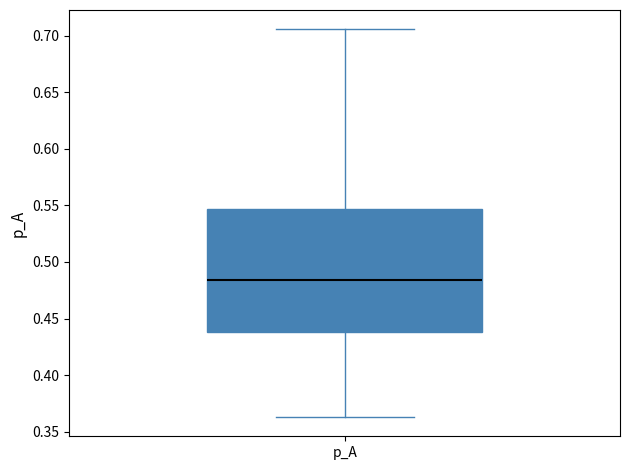

Transcribe this box plot: give where the median line is, the range the box spans, and where the two whiskers end, as read against the y-axis. The values are not printed on the chart, so give them approximately, as read against the axis.

median 0.485, box 0.440 to 0.545, whiskers 0.365 to 0.705